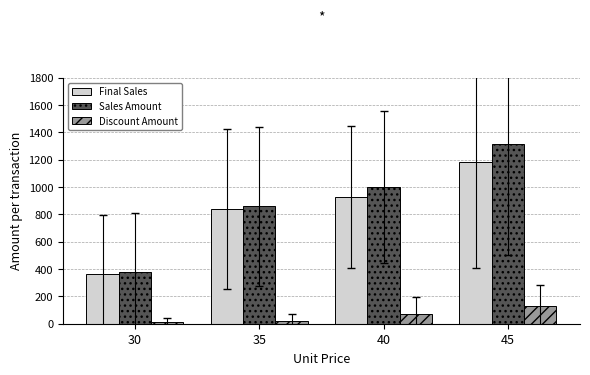

List the series in order of their peak value, lowest first.

Discount Amount, Final Sales, Sales Amount